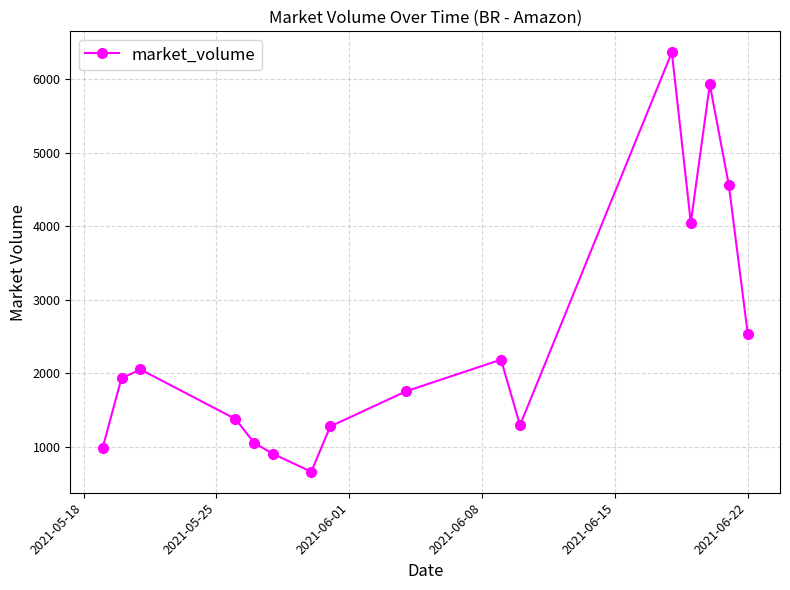

How many interior local peaks (higher than both neighbors) does the data have?

4